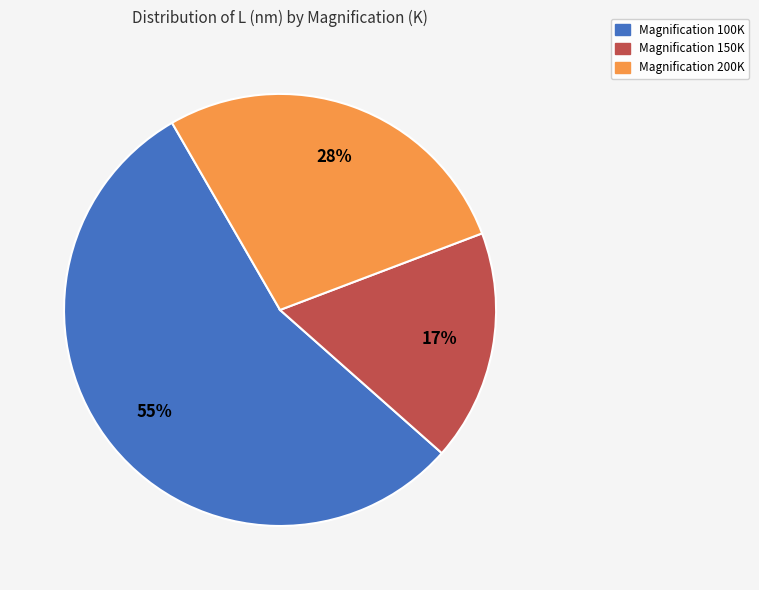

To the nearest percent, what is the difference between the largest and smallest slice percentages?

38%